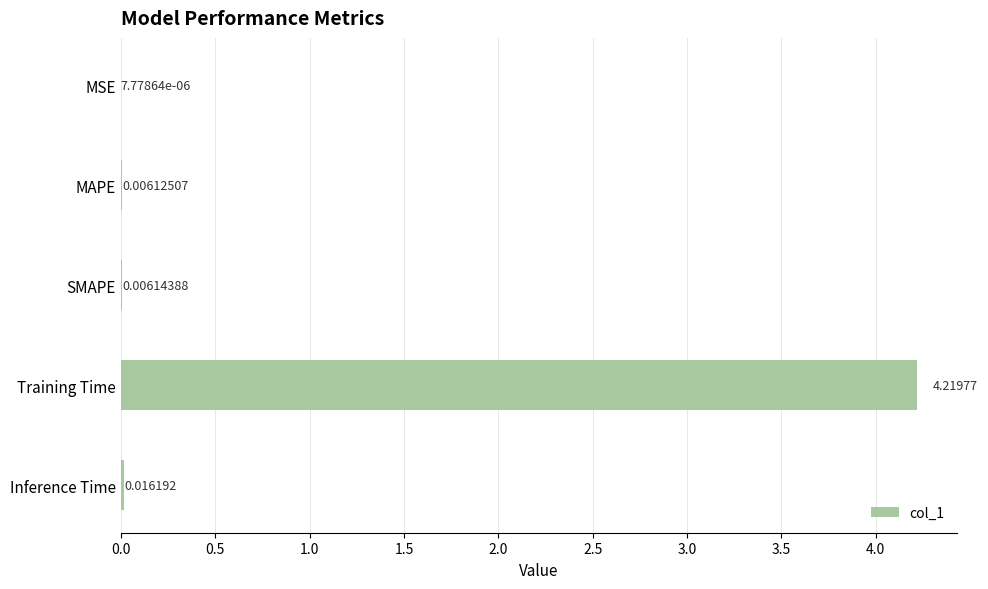

What is the change in value from SMAPE to Training Time?

+4.2